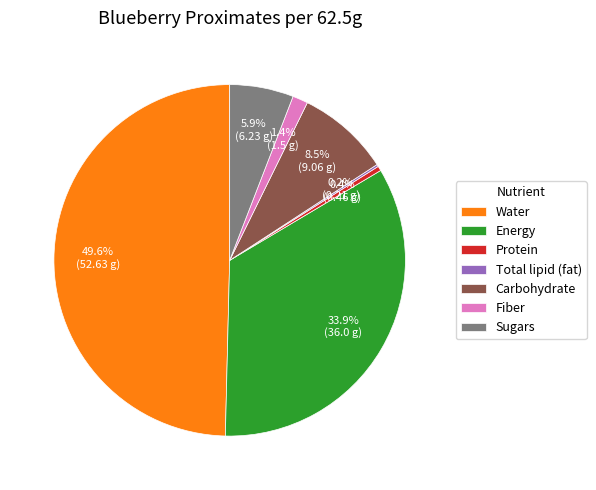

Which slice is the largest?

Water